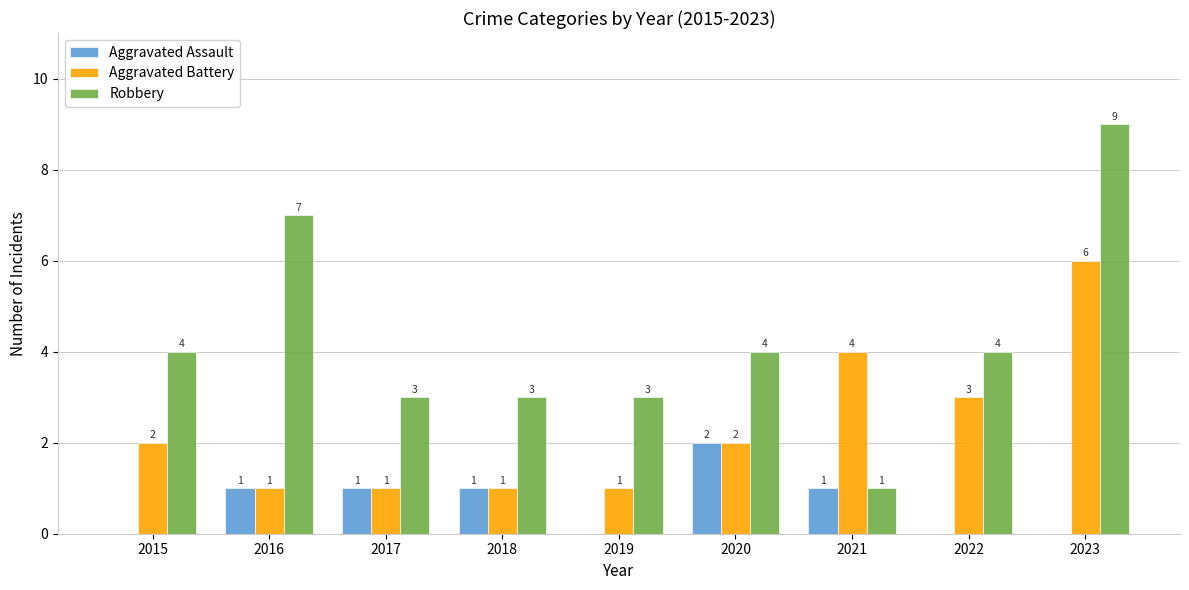

At which category is the sum across all series the highest?

2023